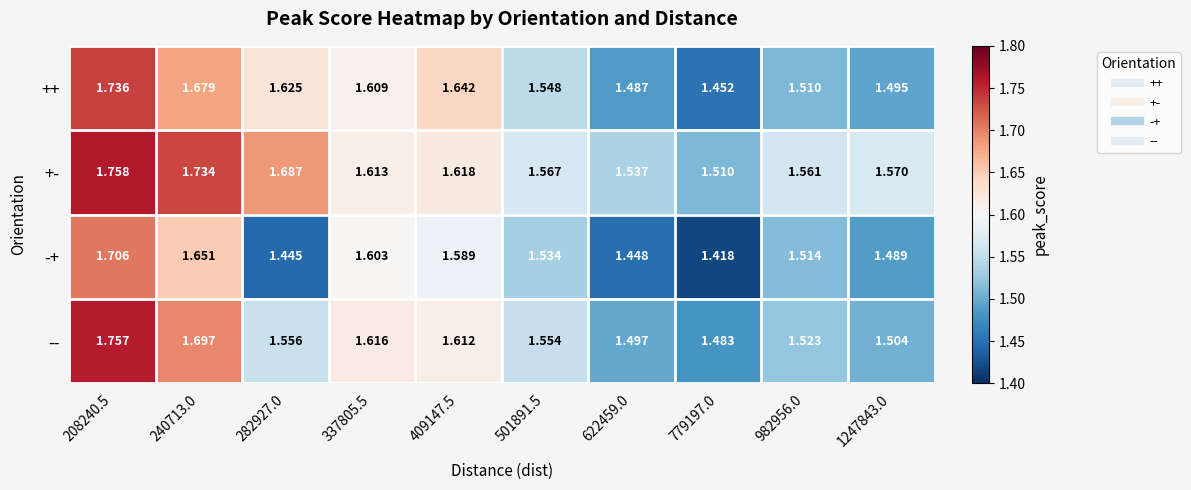

Which series has the largest total across all categories?

+-